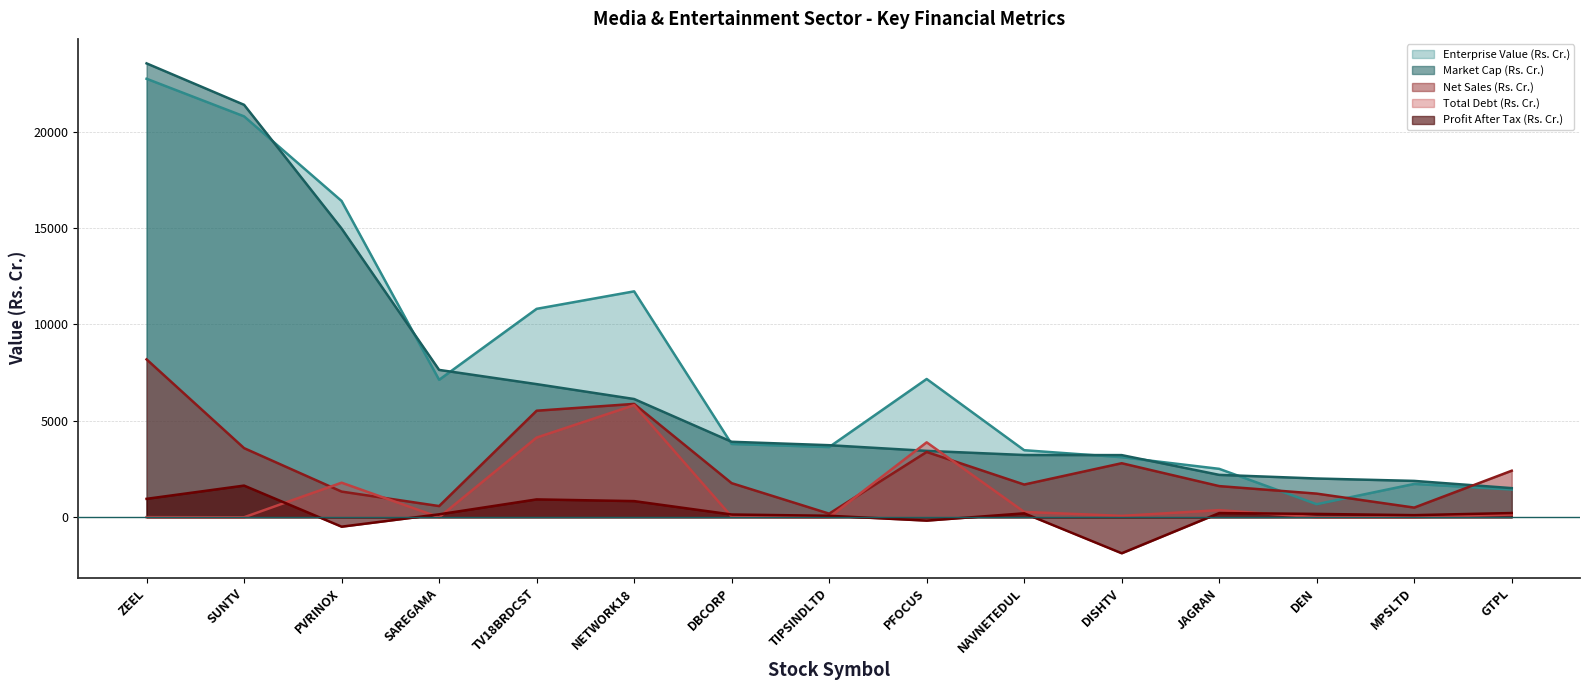

The value of Net Sales (Rs. Cr.) at SUNTV is 6189.1. True or false?

False